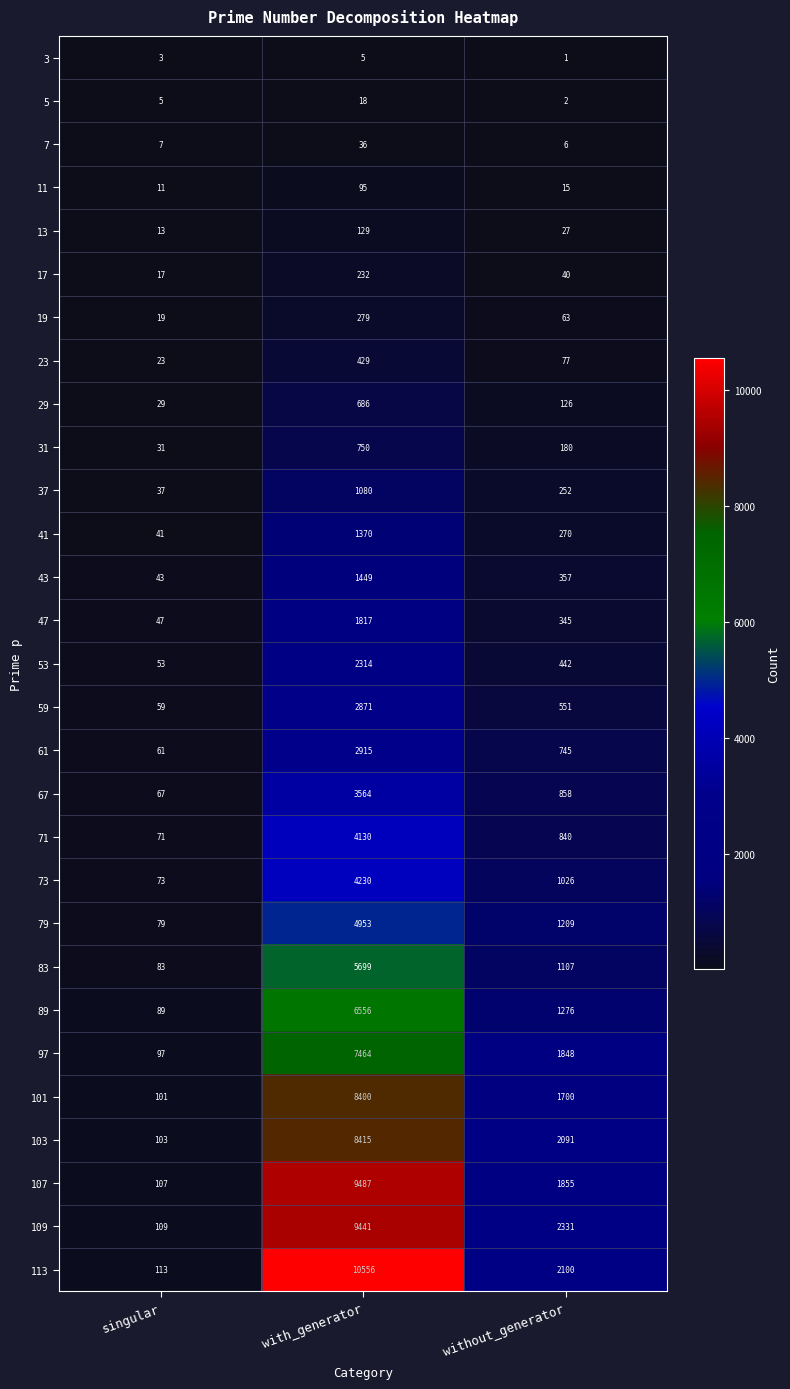

Is it true that 97 equals 141 at singular?

False